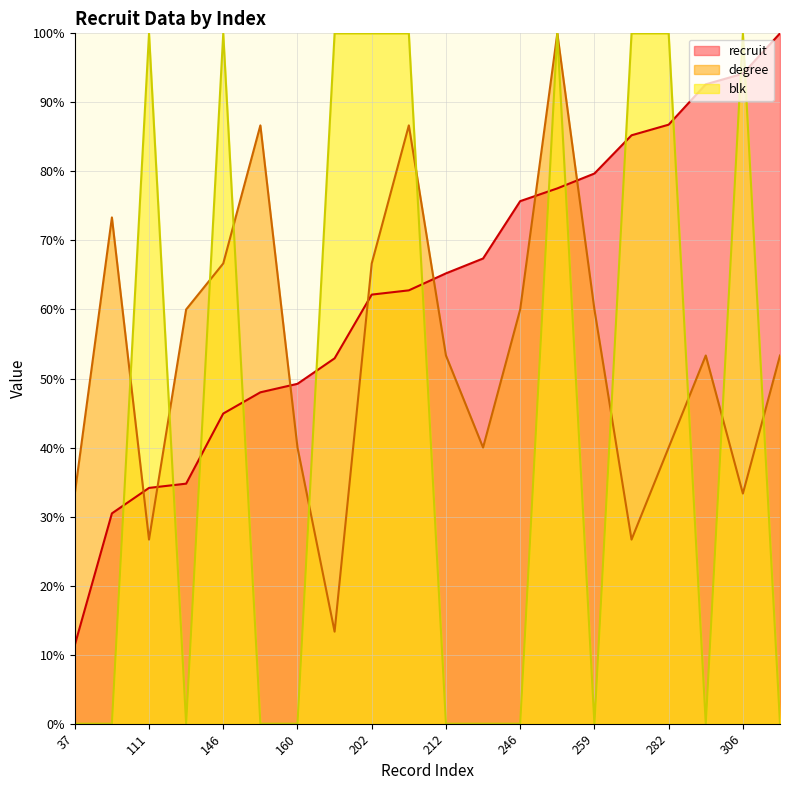

Where do blk and recruit first cross each other?

99 and 111